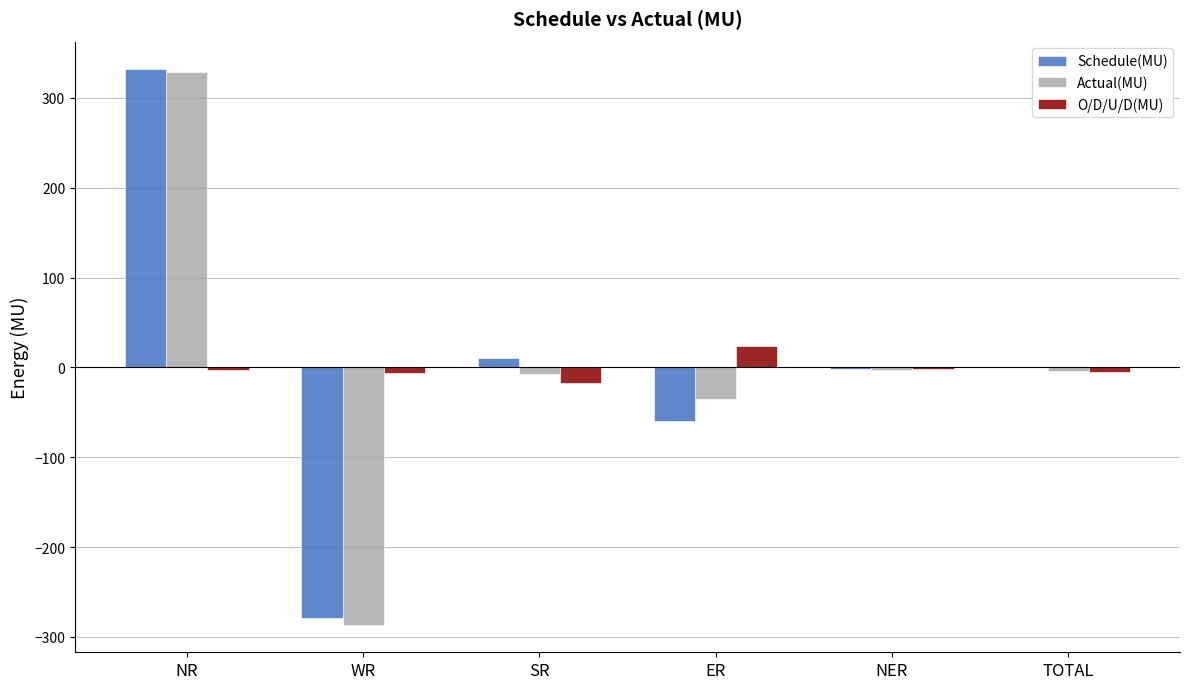

At which category is the sum across all series the highest?

NR